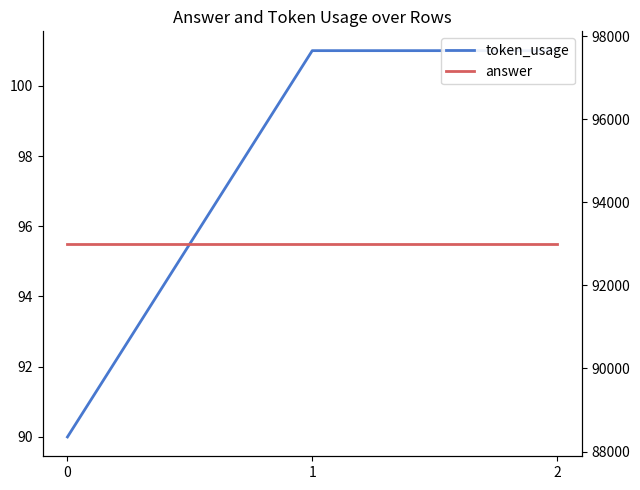

What value does the answer series have at 1?

93000